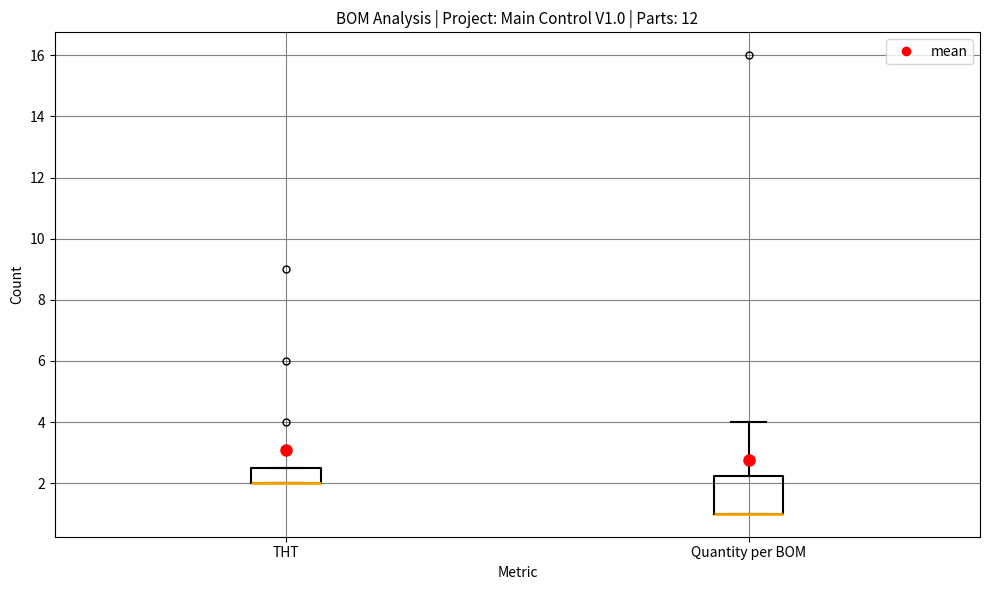

Reading left to right, read every box against the y-axis: the position of its median line, the range the box covers, and the ends of its whiskers. The values are not printed on the chart, so give them approximately, as read against the axis.

THT: median 2.0 (drawn on the box's lower edge), box 2.0 to 2.6, whiskers 2.0 to 2.6
Quantity per BOM: median 1.0 (drawn on the box's lower edge), box 1.0 to 2.2, whiskers 1.0 to 4.0